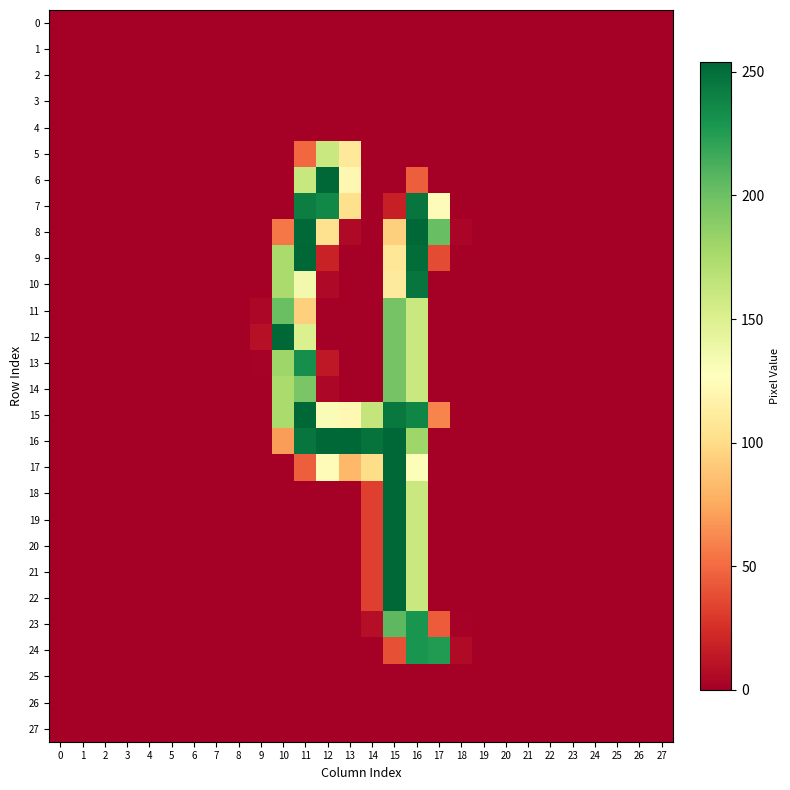

Count the number of data series in this chart.

28